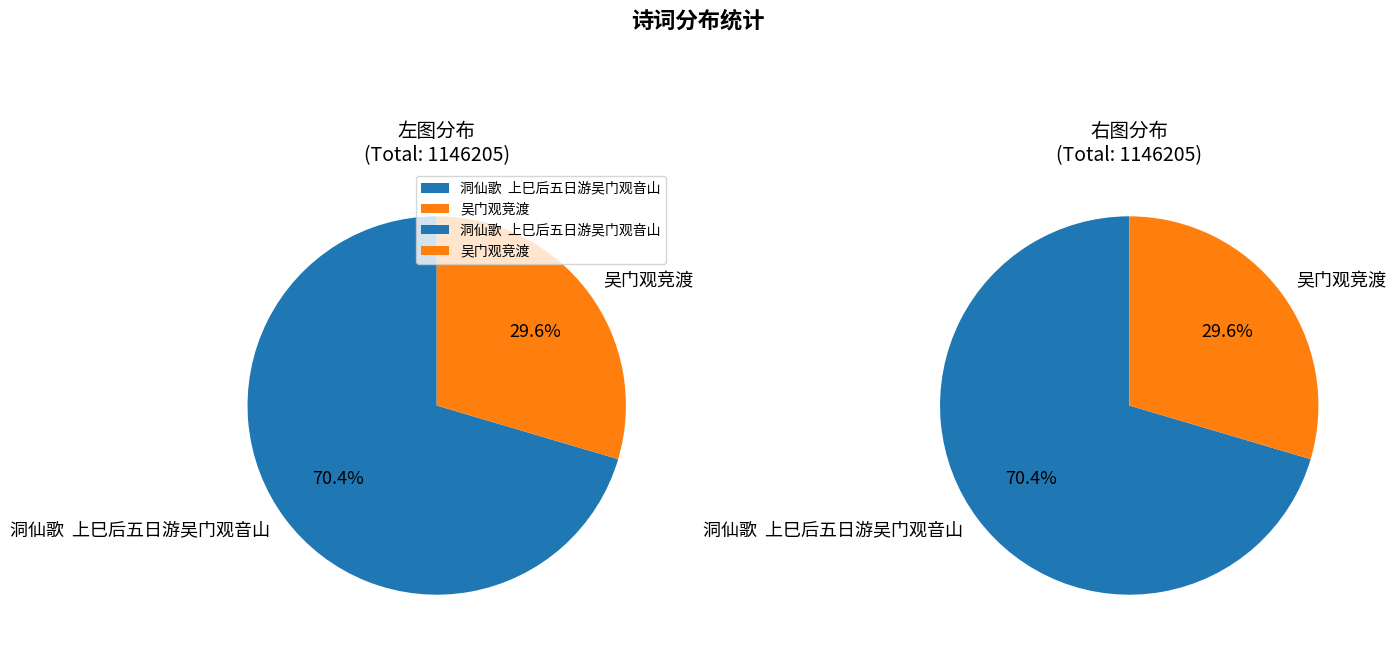

What percentage is NOT represented by 吴门观竞渡?

70.4%